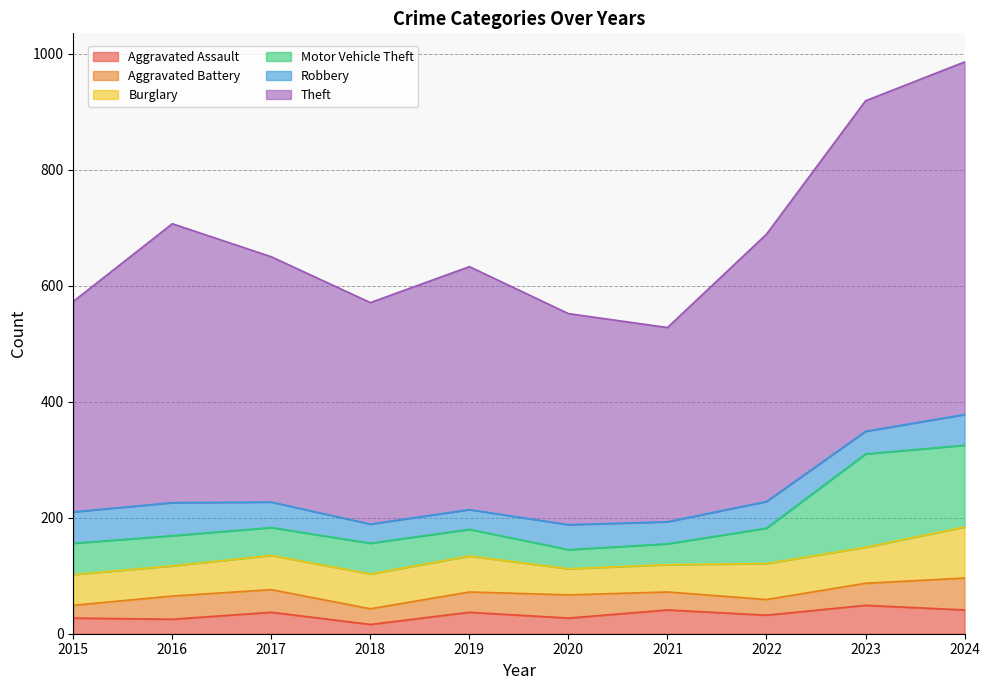

Reading left to right, transcribe all the data shown in this chart.

Aggravated Assault: 2015=27	2016=25	2017=37	2018=16	2019=37	2020=27	2021=41	2022=32	2023=49	2024=41
Aggravated Battery: 2015=22	2016=40	2017=39	2018=27	2019=35	2020=40	2021=31	2022=27	2023=38	2024=55
Burglary: 2015=53	2016=52	2017=59	2018=60	2019=62	2020=45	2021=47	2022=62	2023=62	2024=88
Motor Vehicle Theft: 2015=54	2016=52	2017=48	2018=53	2019=46	2020=33	2021=36	2022=61	2023=161	2024=141
Robbery: 2015=54	2016=57	2017=44	2018=33	2019=34	2020=43	2021=38	2022=46	2023=39	2024=53
Theft: 2015=363	2016=481	2017=423	2018=382	2019=419	2020=364	2021=335	2022=461	2023=570	2024=608